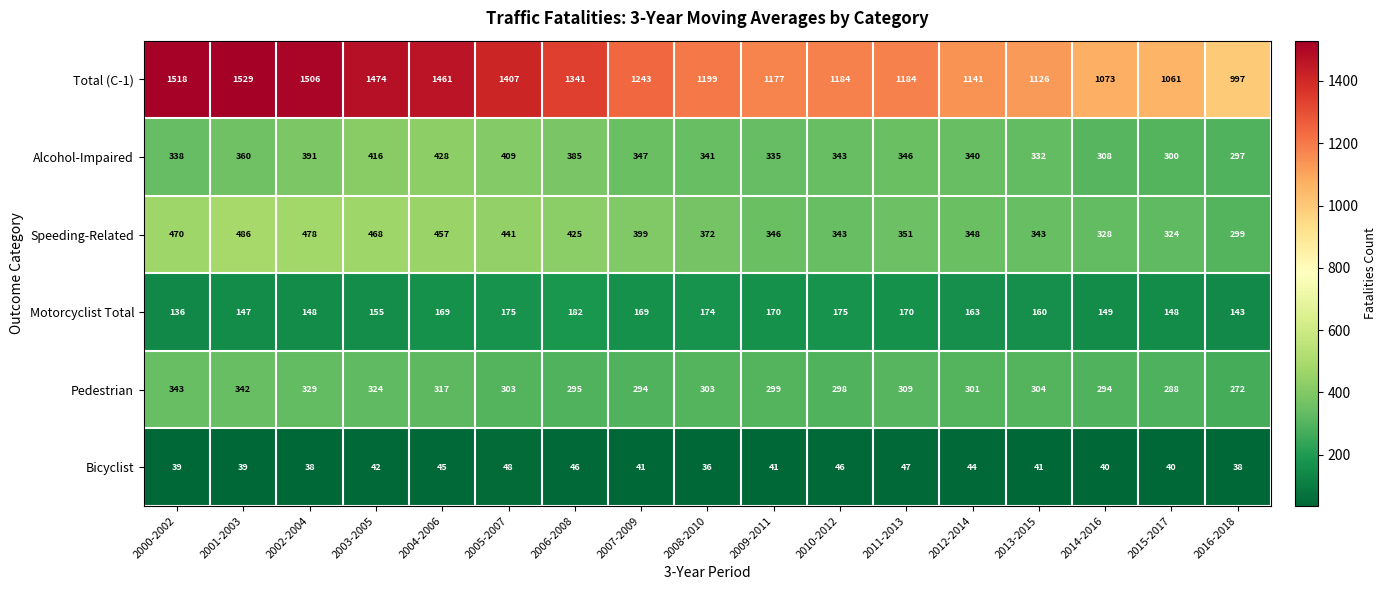

Which label corresponds to the smallest value in the chart?

2008-2010